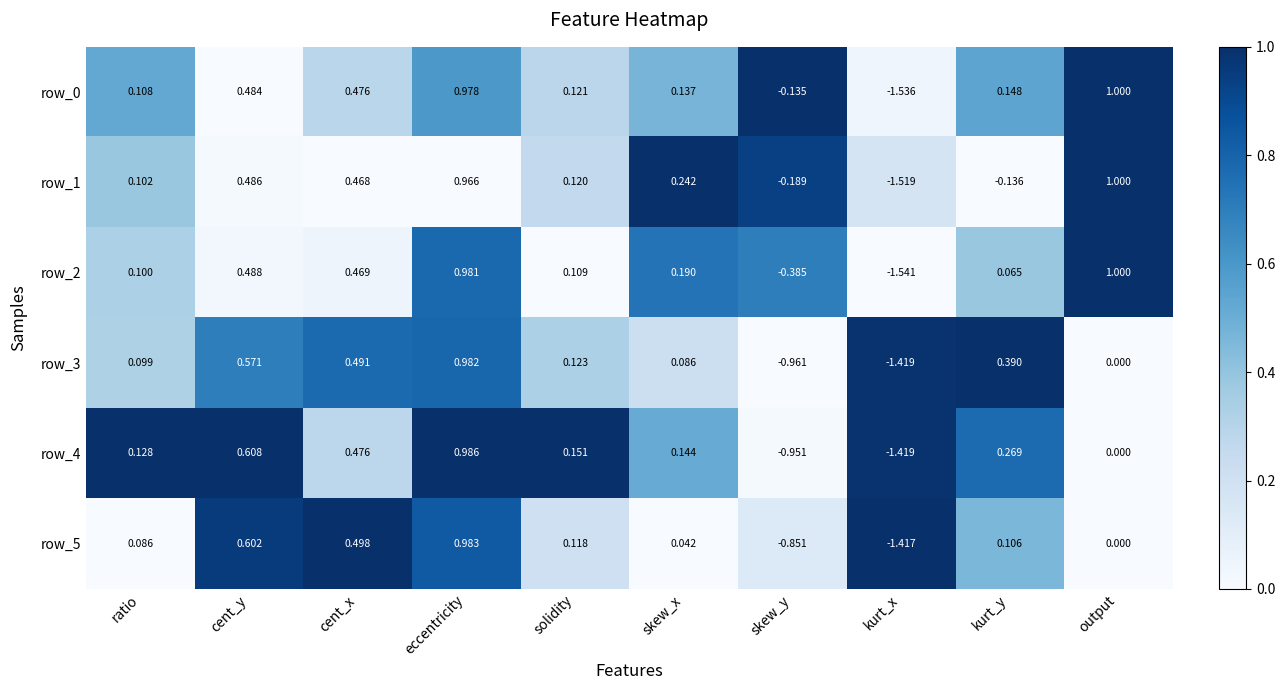

What is the total value across all series at cent_x?

2.9